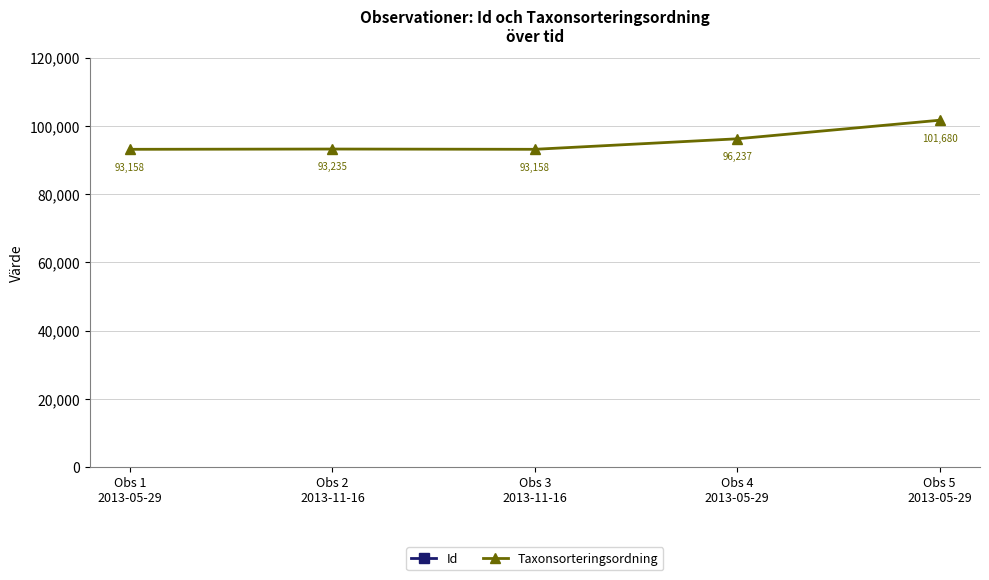

What is the sum of the Taxonsorteringsordning values at Obs 5
2013-05-29 and Obs 4
2013-05-29?

197917